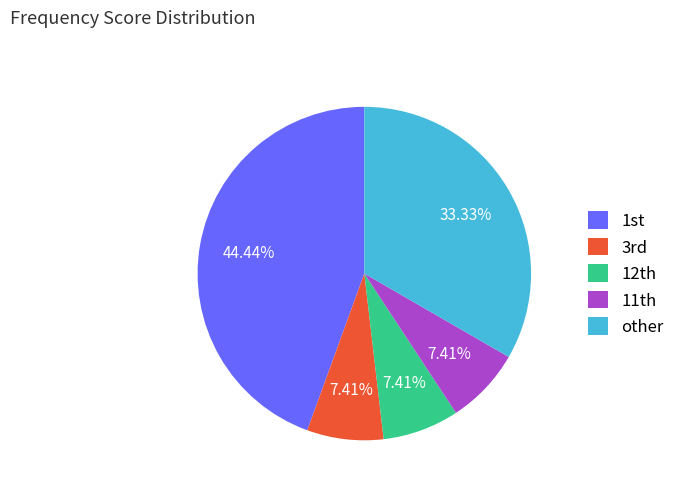

Does other represent more than half of the total?

No